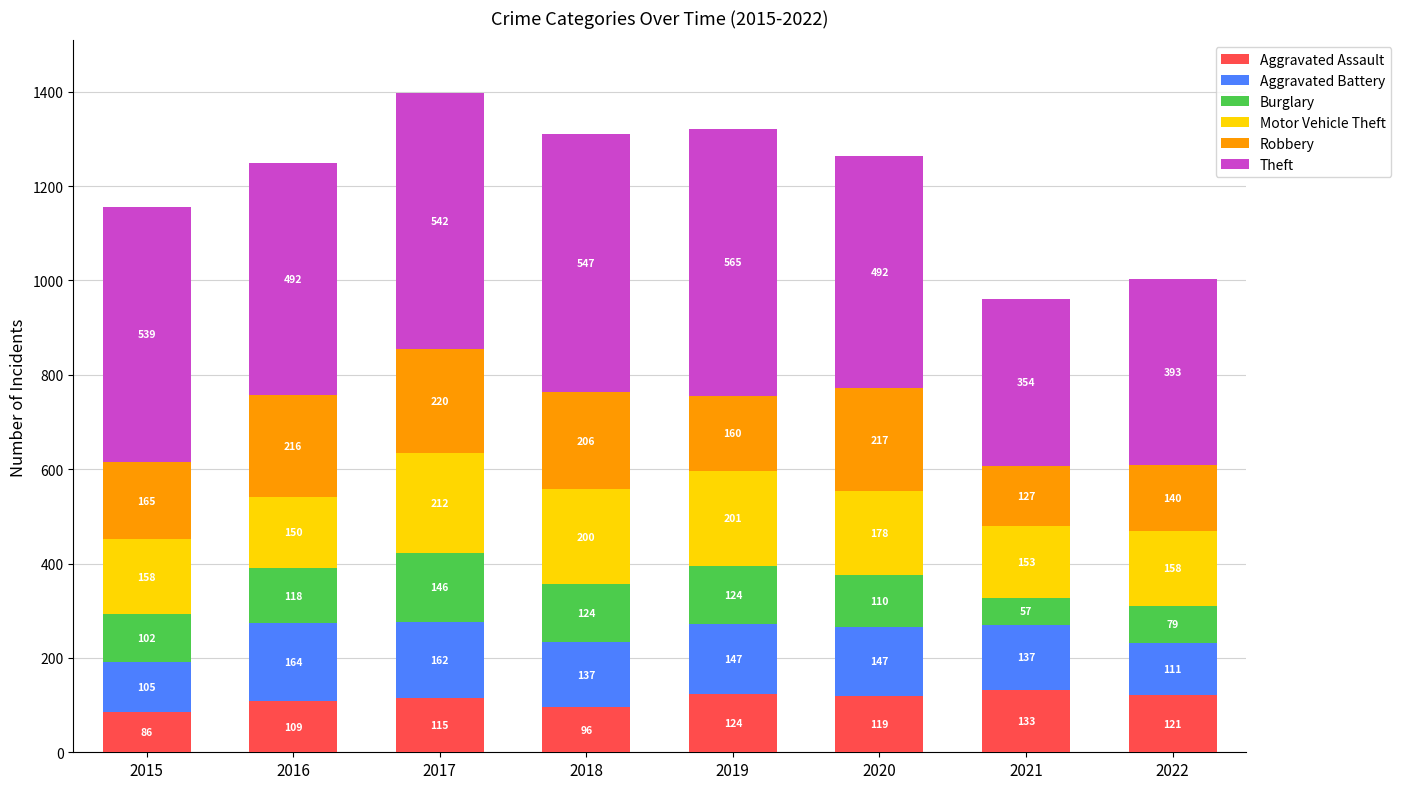

At which label does Aggravated Assault reach its minimum?

2015